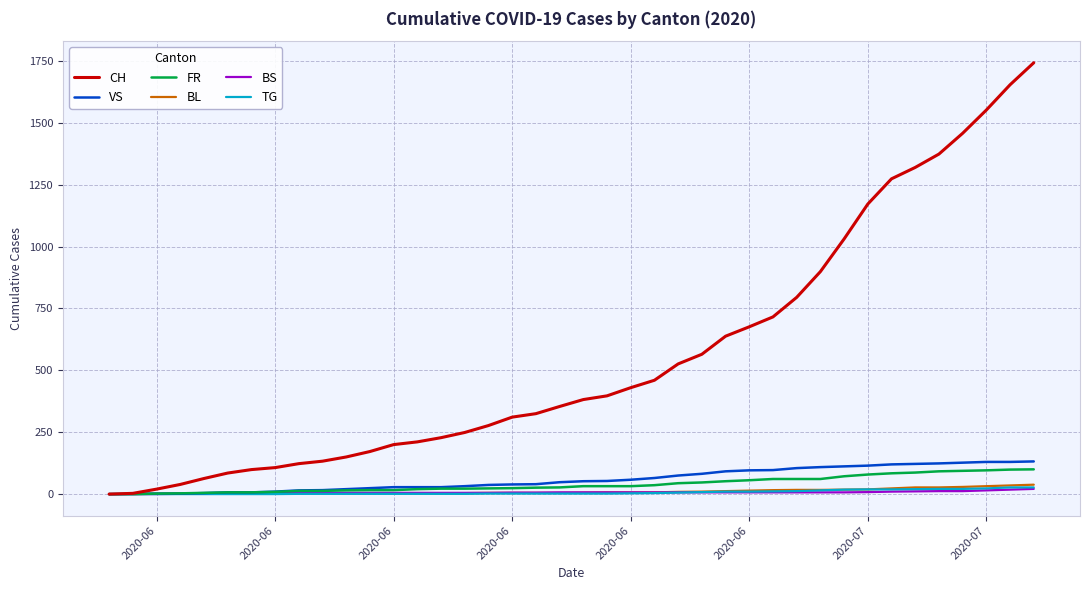

What is the greatest value displayed?

1743